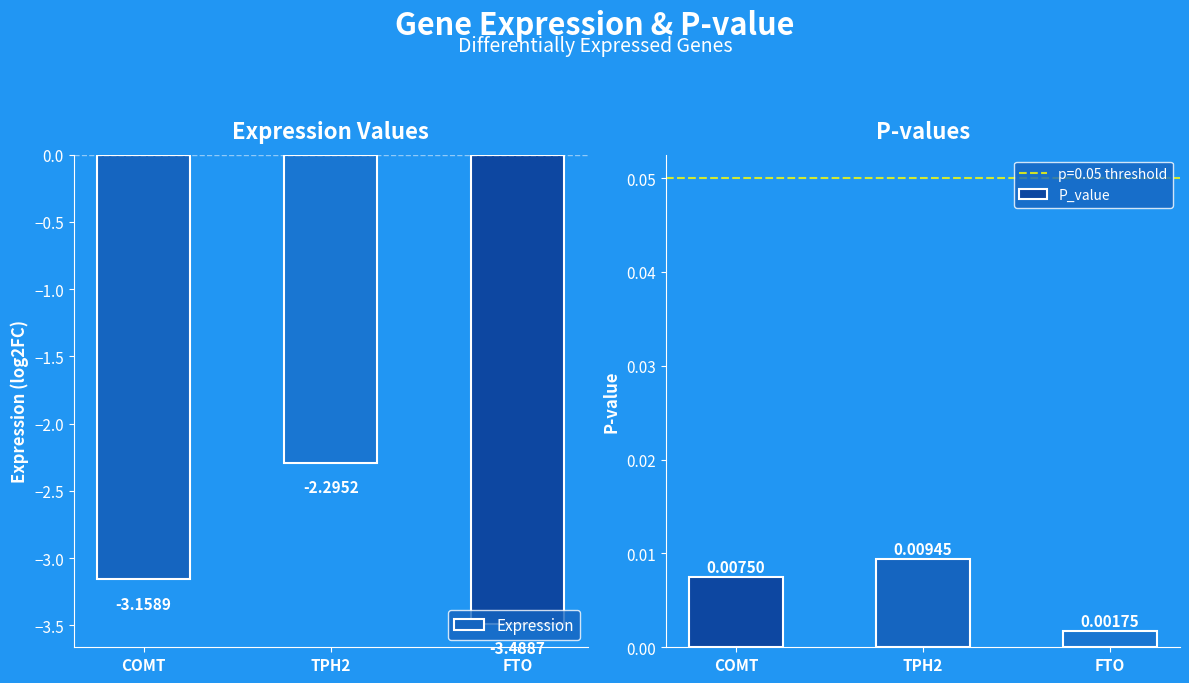

The Expression series shows -4.1 at TPH2. True or false?

False